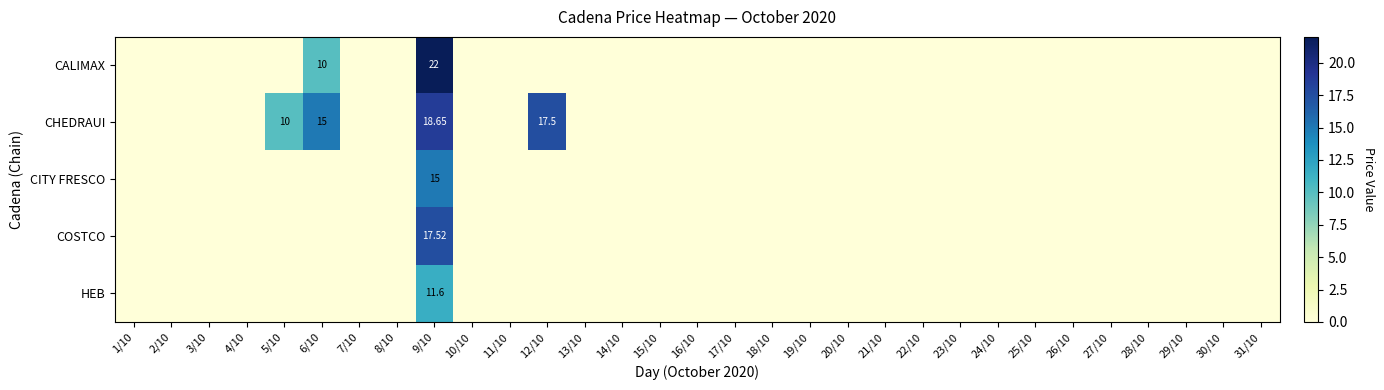

What is the spread (max minus min) of values at 9/10?

10.4